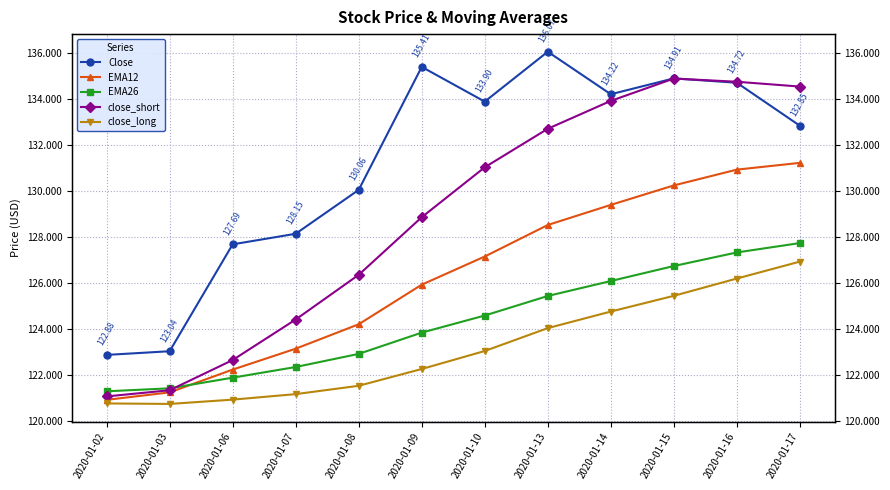

Reading left to right, what are all the values shown in this chart?

Close: 122.9	123.0	127.7	128.1	130.1	135.4	133.9	136.1	134.2	134.9	134.7	132.9
EMA12: 120.9	121.2	122.2	123.1	124.2	125.9	127.2	128.5	129.4	130.3	130.9	131.2
EMA26: 121.3	121.4	121.9	122.4	122.9	123.8	124.6	125.4	126.1	126.7	127.3	127.7
close_short: 121.1	121.3	122.7	124.4	126.4	128.9	131.0	132.7	133.9	134.9	134.8	134.6
close_long: 120.8	120.7	120.9	121.2	121.5	122.3	123.1	124.0	124.8	125.5	126.2	126.9